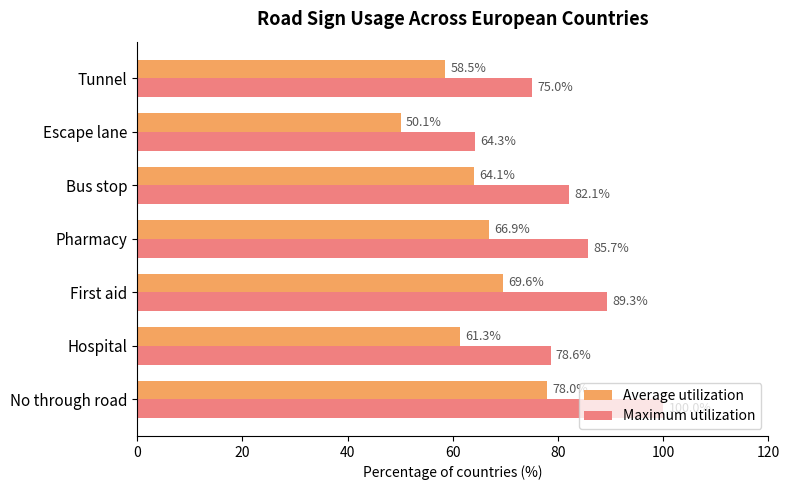

Rank the series by their average value, from highest to lowest.

Maximum utilization, Average utilization